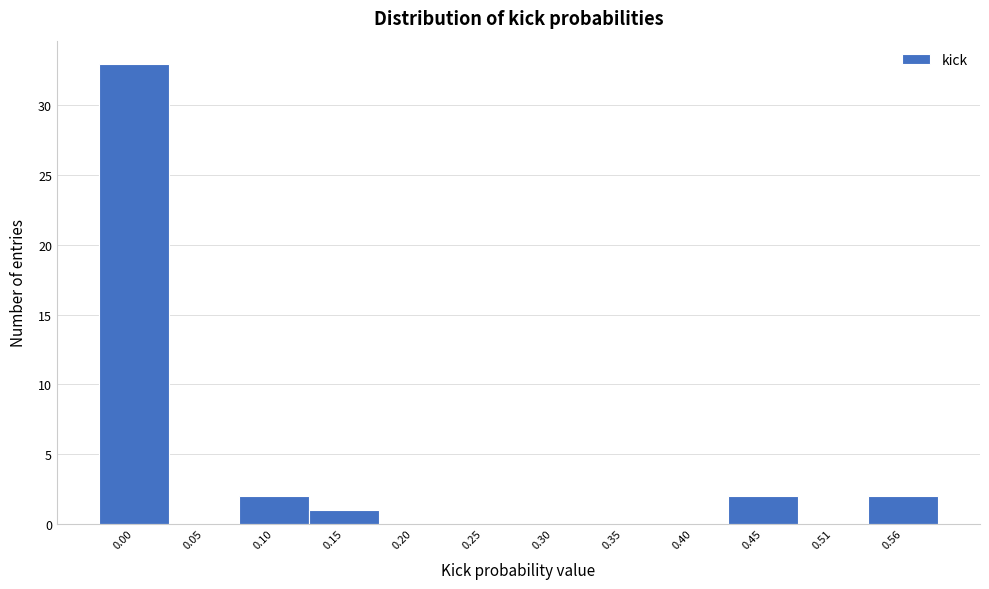

Reading left to right, transcribe all the data shown in this chart.

0.00=33	0.05=0	0.10=2	0.15=1	0.20=0	0.25=0	0.30=0	0.35=0	0.40=0	0.45=2	0.51=0	0.56=2